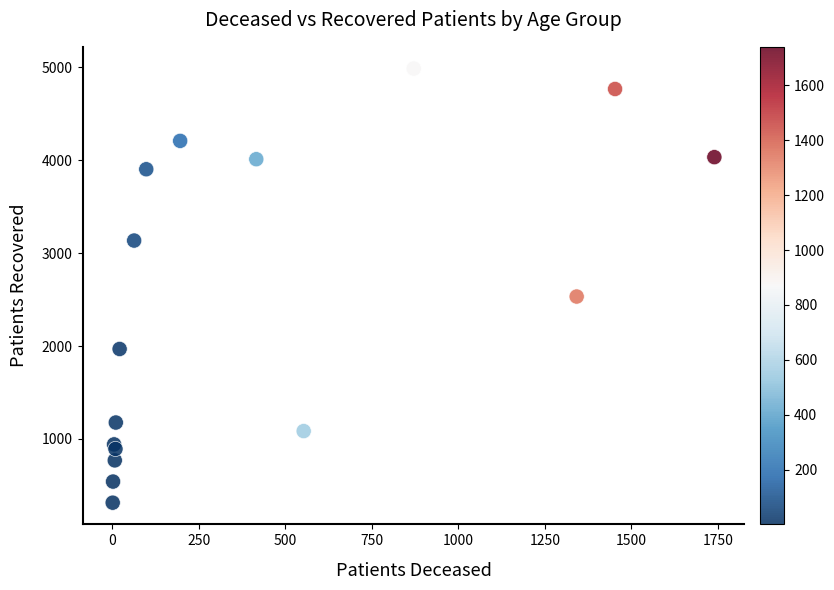

What Y value in the scatter plot is closest to 2649?

2532